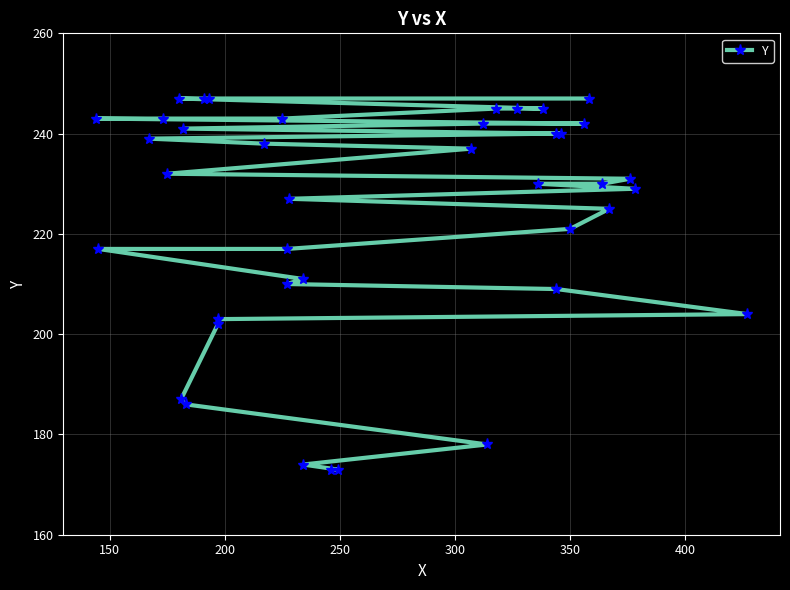

Reading right to left, list all the values displayed in this chart.

247	247	247	247	245	245	245	243	243	243	242	242	241	240	240	239	238	237	232	231	230	230	229	227	225	221	217	217	211	210	209	204	203	202	187	186	178	174	173	173